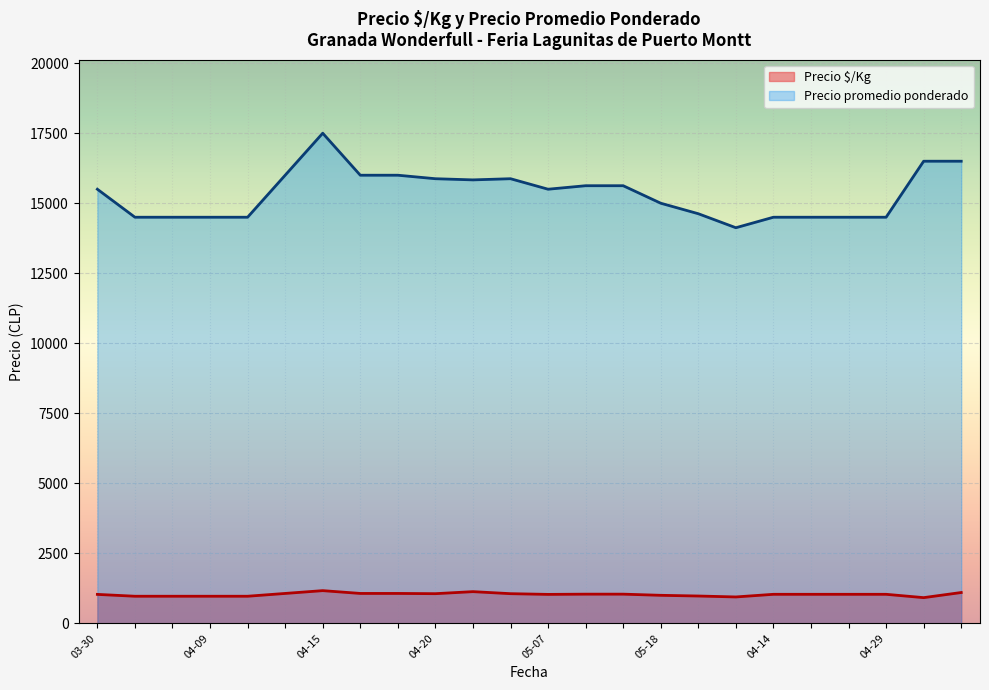

Is it true that Precio $/Kg equals 1890 at 2022-04-22?

False